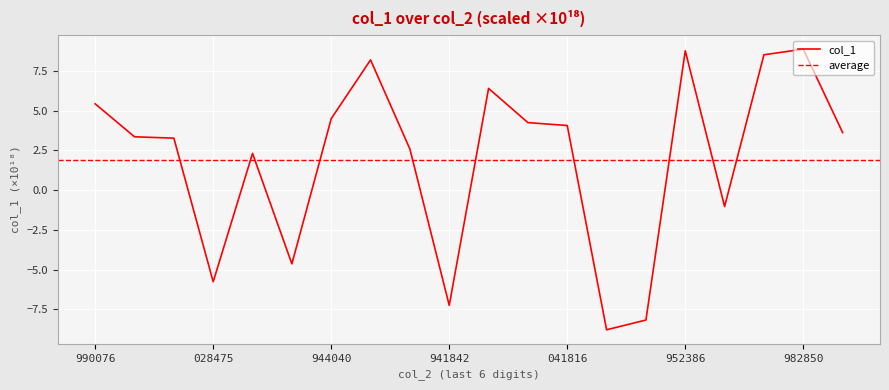

What is the value of the 14th point from the left?

-8.8